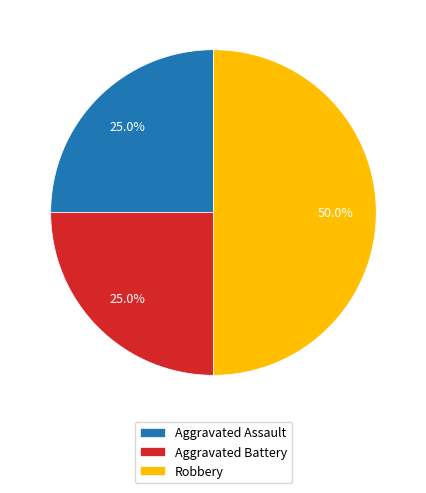

To the nearest percent, what percentage of the pie is Aggravated Assault?

25%